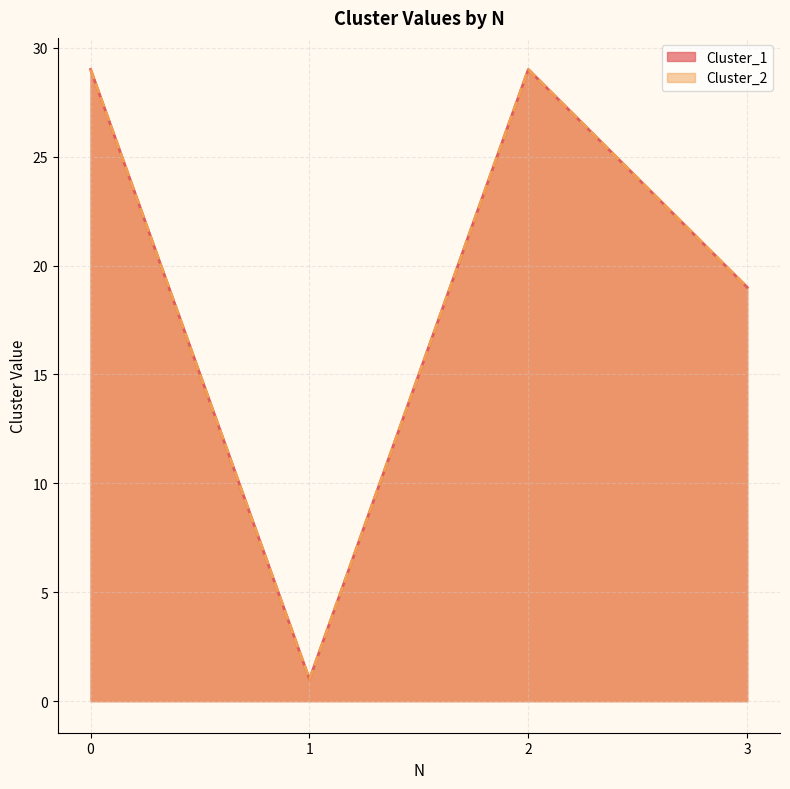

What is the lowest value of the Cluster_2 series?

1